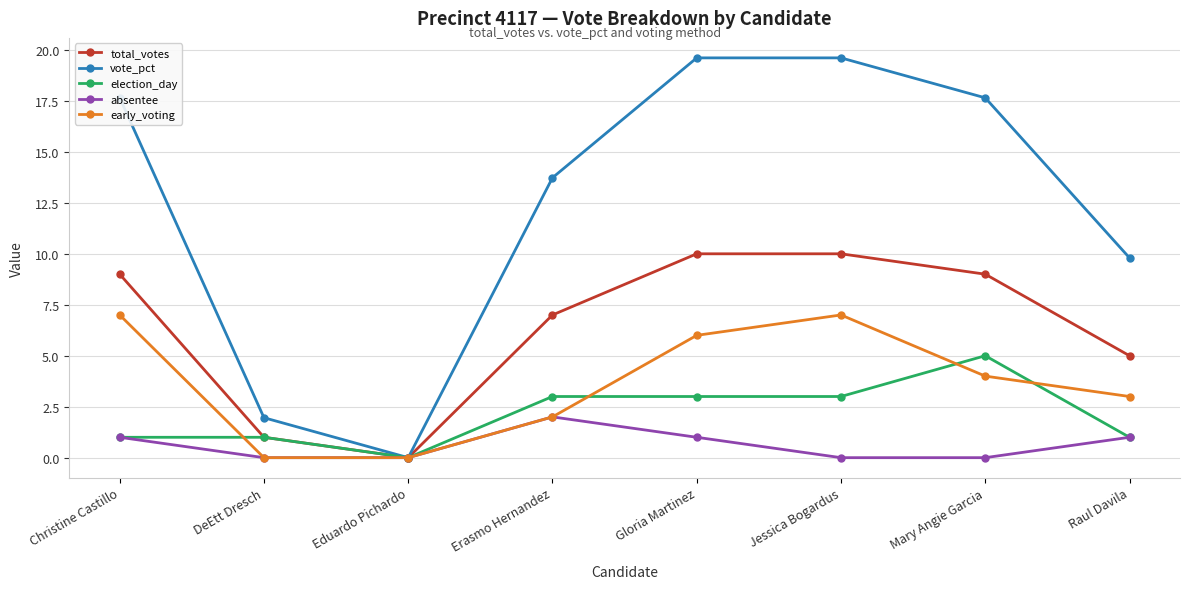

How many values in the early_voting series are below 4?

4